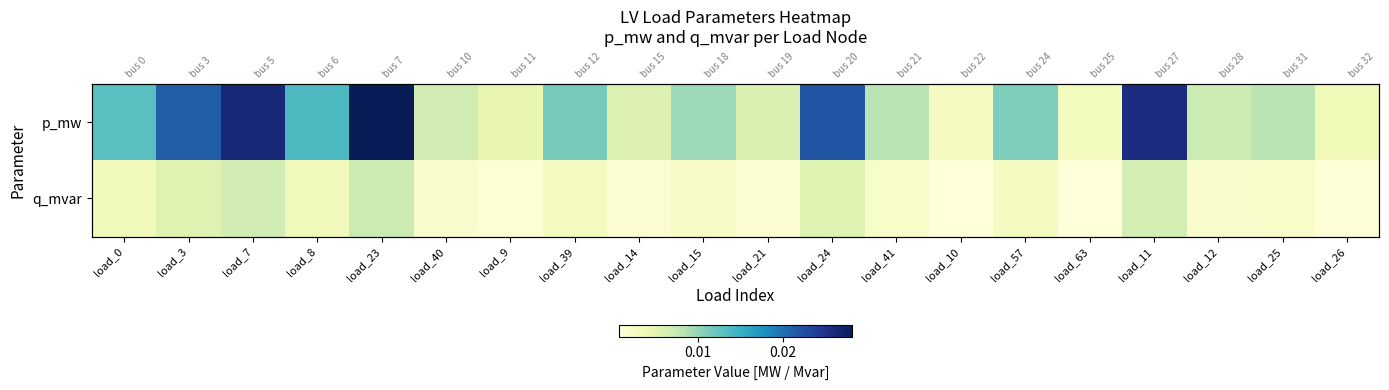

At which category is the sum across all series the highest?

load_23